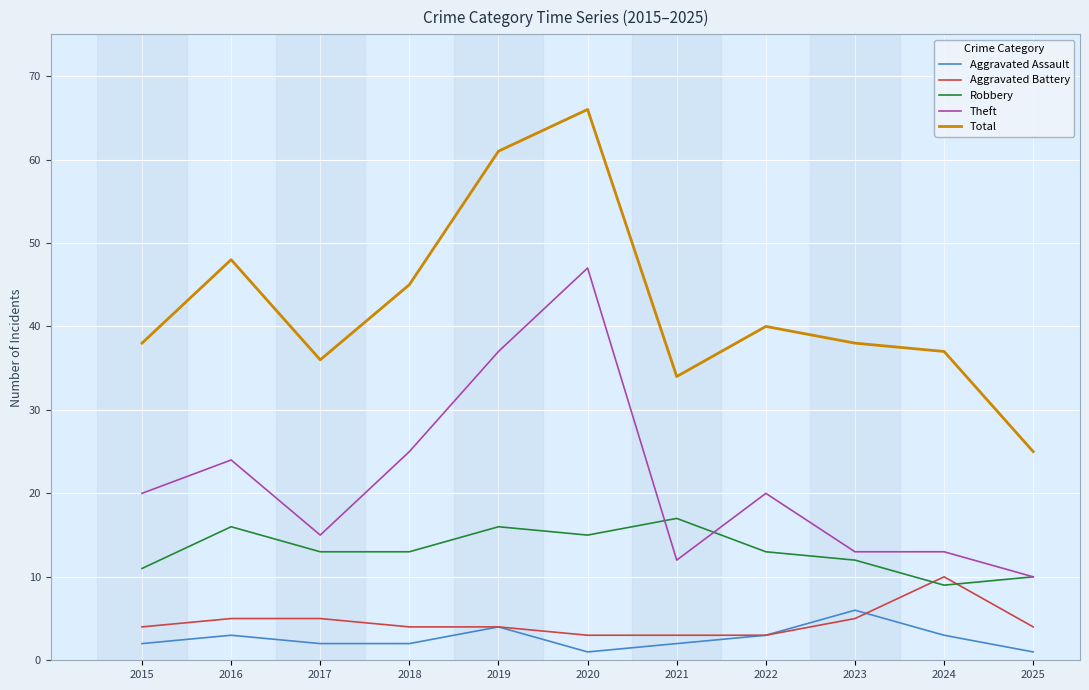

At how many categories does at least one series exceed 46?

3